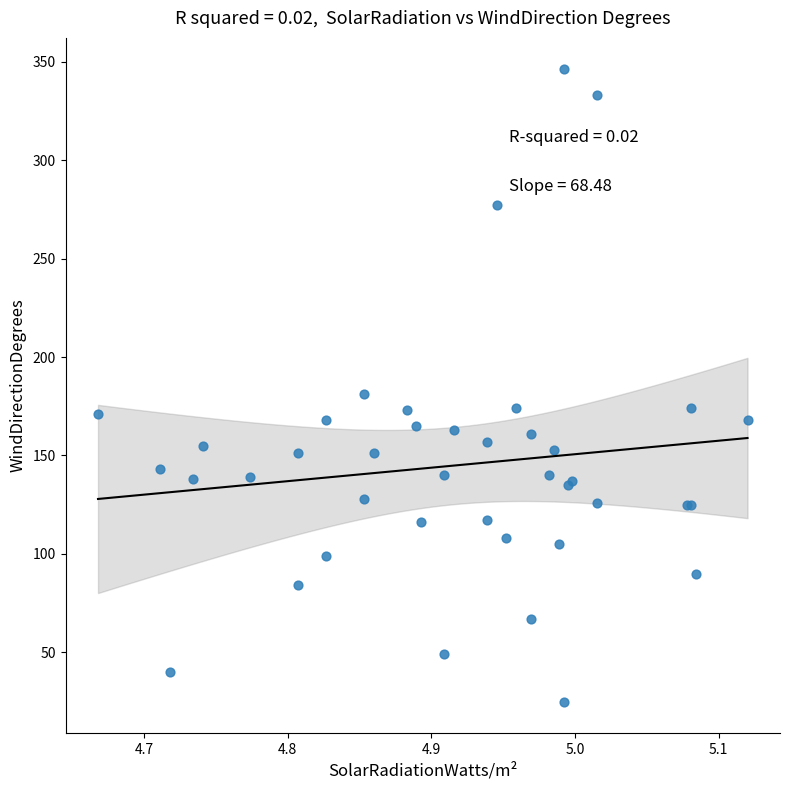

What Y value in the scatter plot is closest to 185?

181